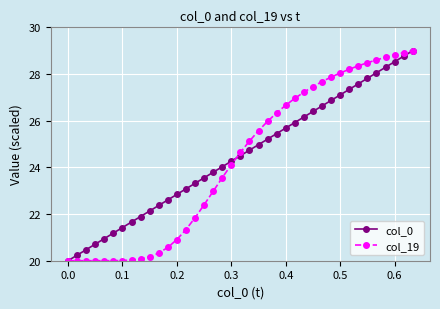

What is the difference between the maximum and minimum values in the col_19 series?

9.0